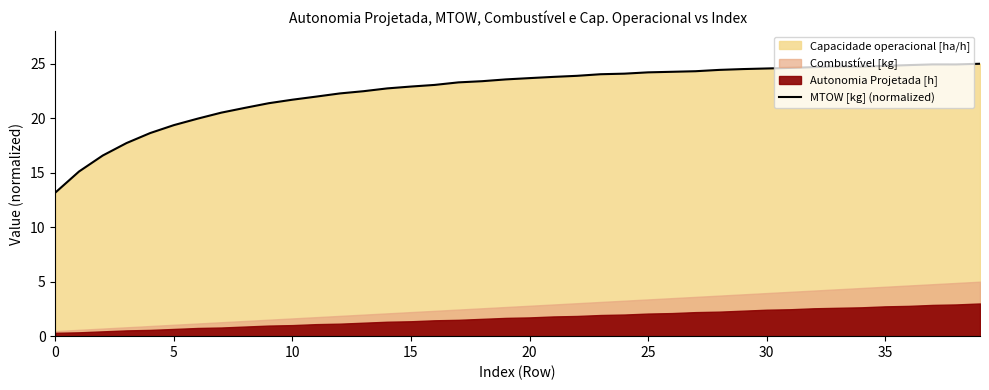

At which category does the data reach its first local valley?

34